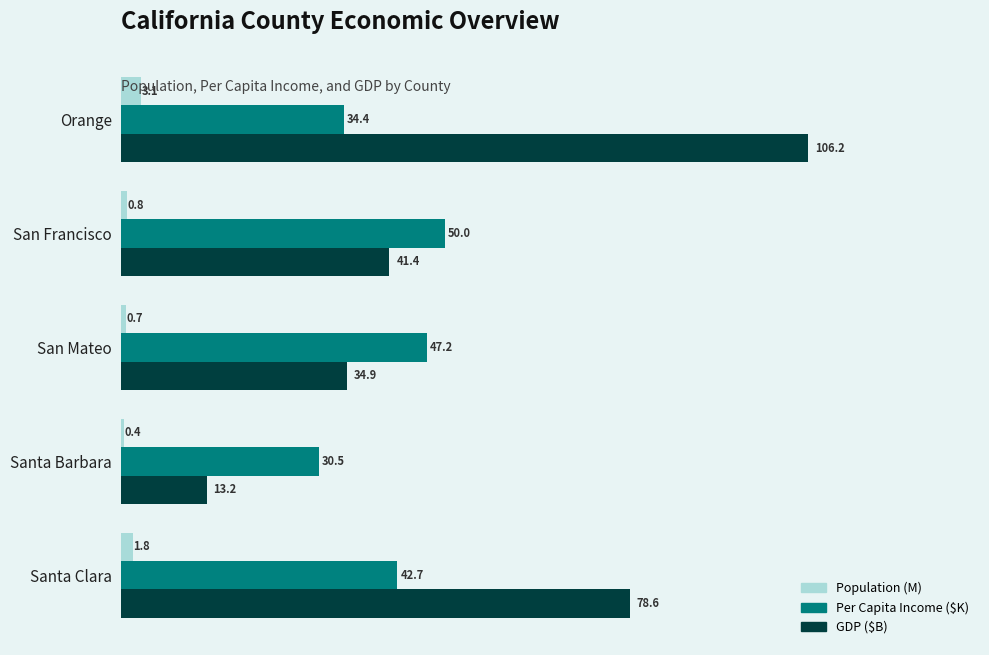

What value does the Population (M) series have at San Mateo?

0.7